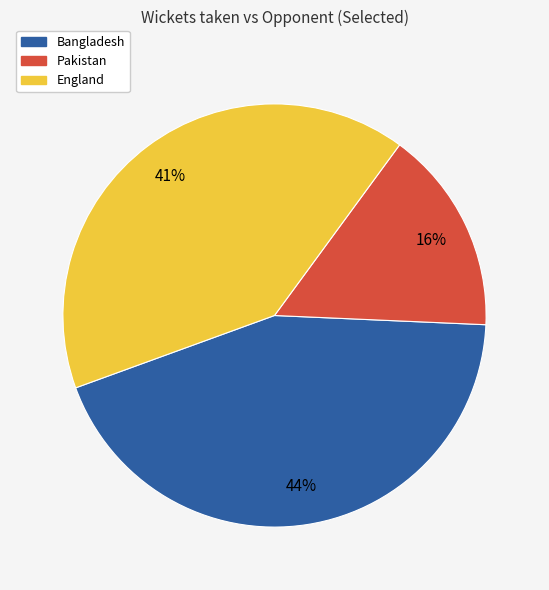

True or false: Pakistan accounts for 16% of the total.

True